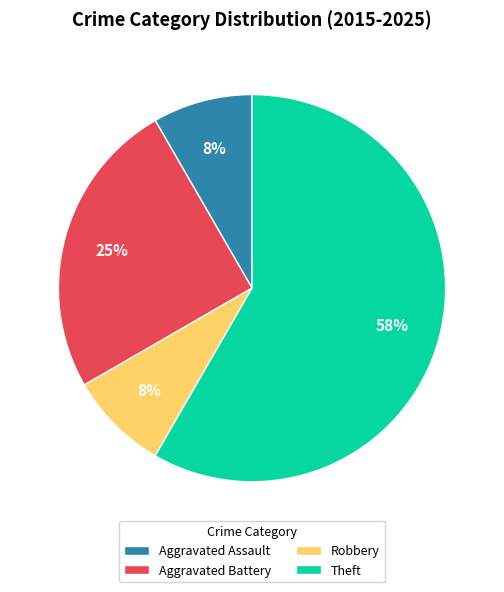

Is Aggravated Battery the majority of the pie?

No